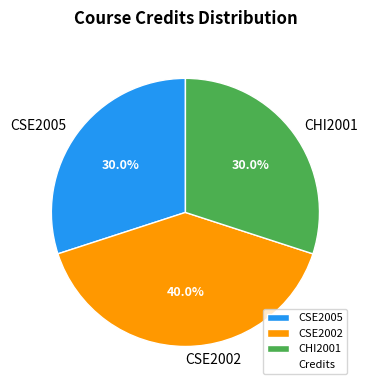

Does CSE2005 account for over 50% of the chart?

No